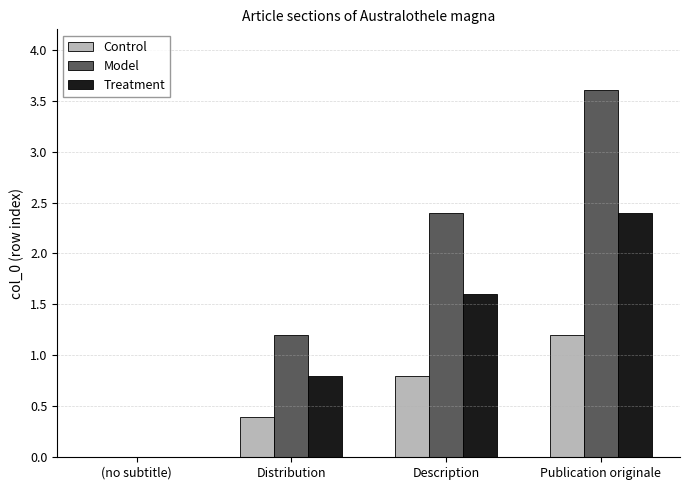

What is the approximate value of Treatment at Description?

1.6